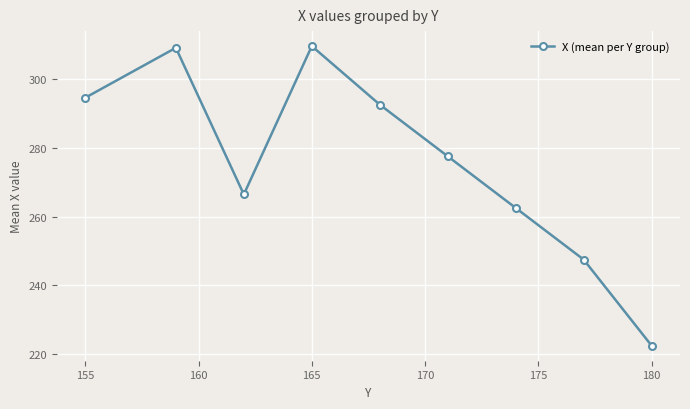

What is the minimum value shown in the chart?

222.5